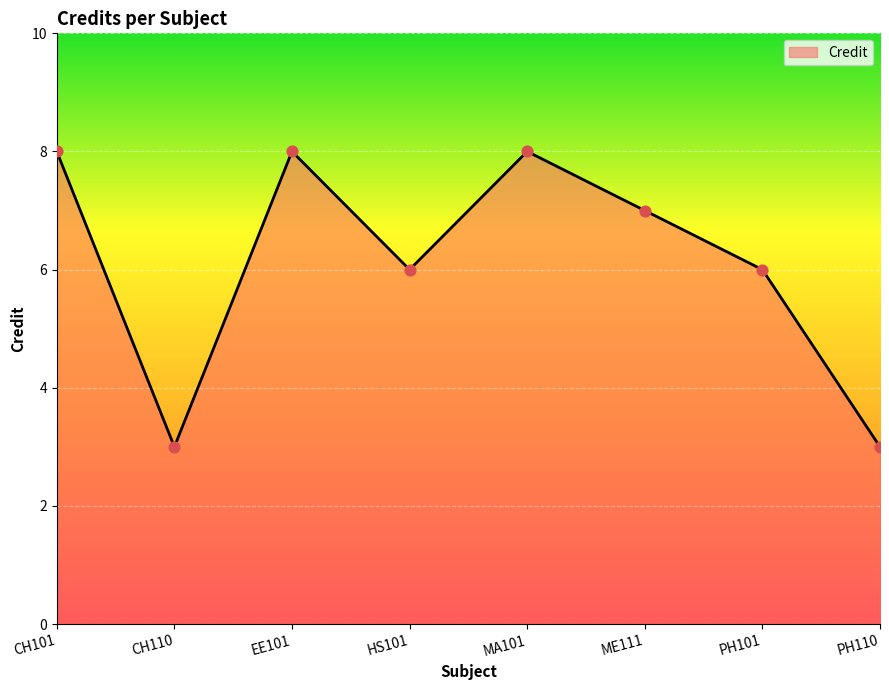

What is the change in value from HS101 to MA101?

+2